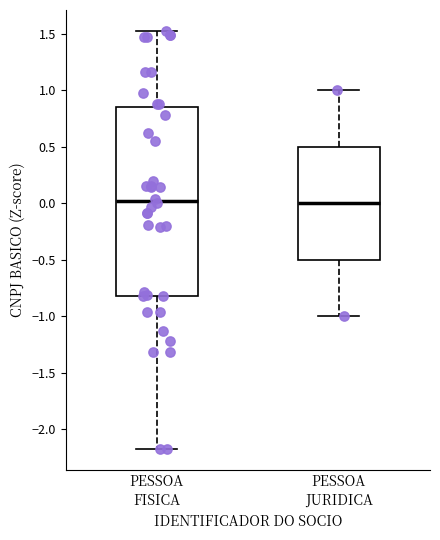

Reading left to right, transcribe this box plot: for each box, give where its median line is, the range the box spans, and where its two whiskers end, as read against the y-axis. The values are not printed on the chart, so give them approximately, as read against the axis.

PESSOA FISICA: median 0.00, box -0.80 to 0.85, whiskers -2.15 to 1.50
PESSOA JURIDICA: median 0.00, box -0.50 to 0.50, whiskers -1.00 to 1.00